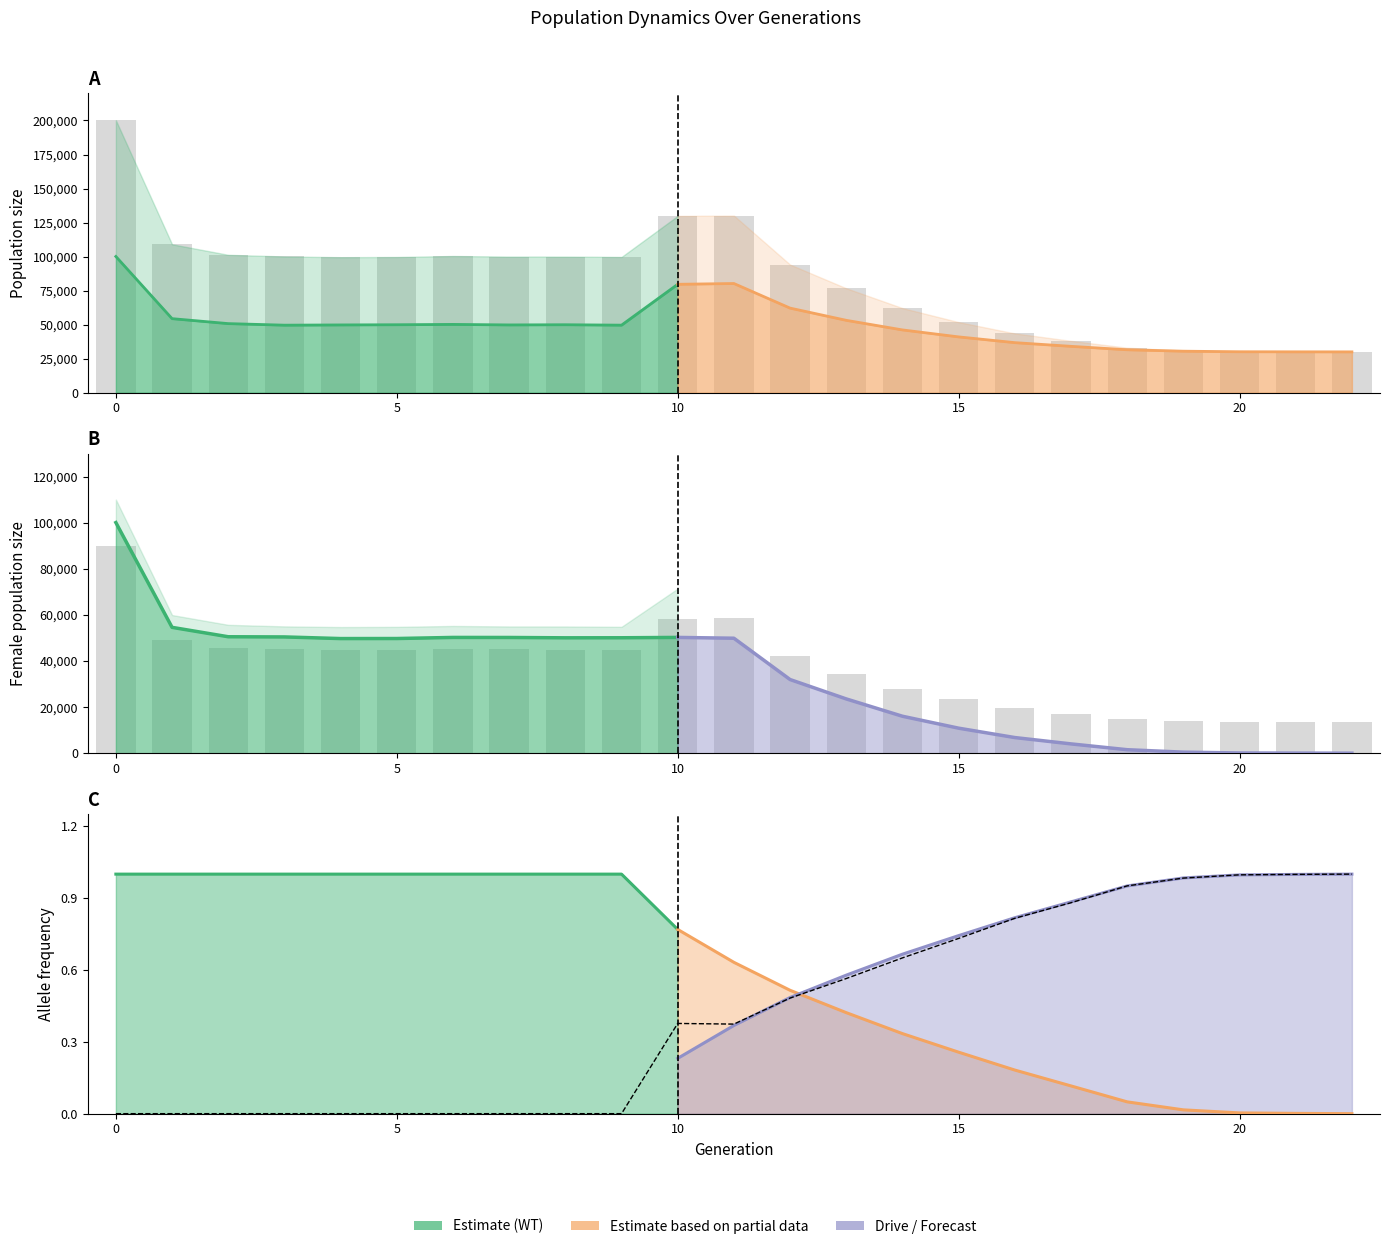

What is the sum of all values?

9.8